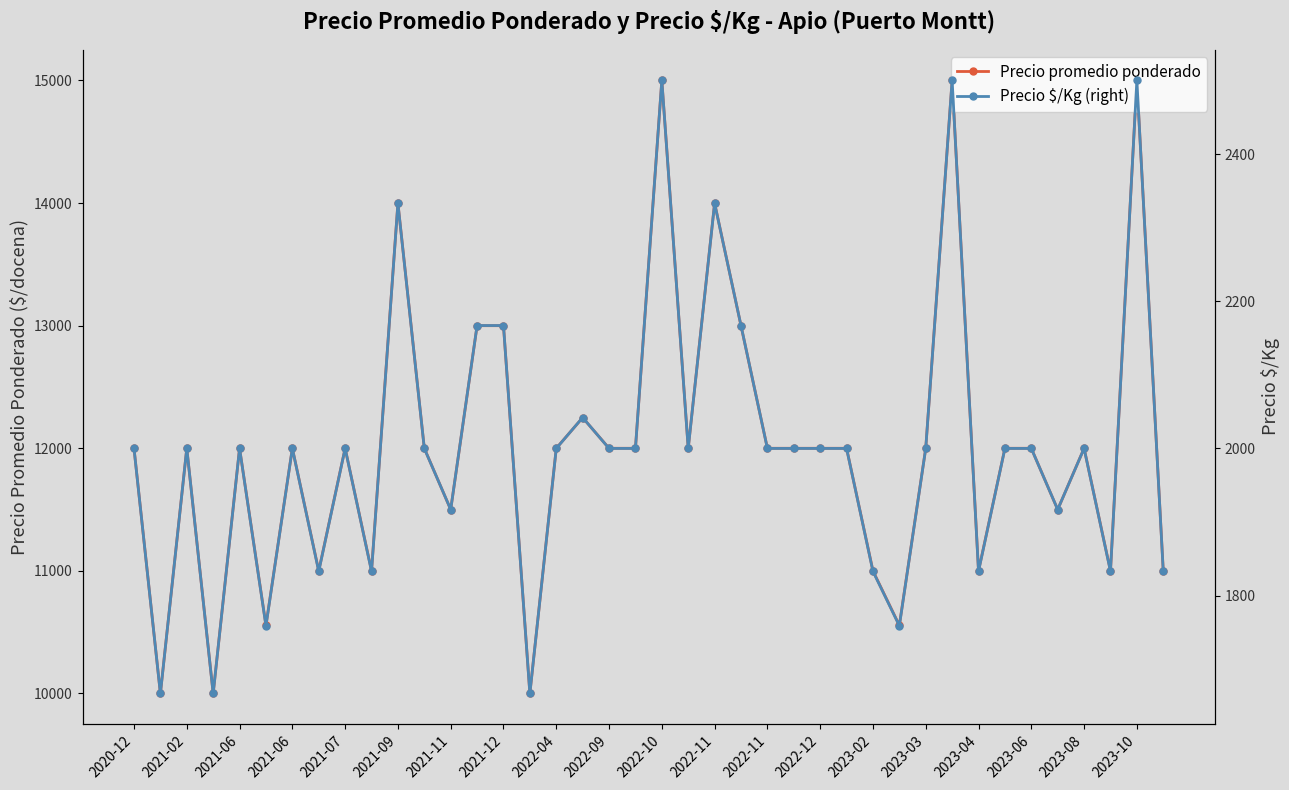

How many values in the Precio promedio ponderado series are below 12000?

13